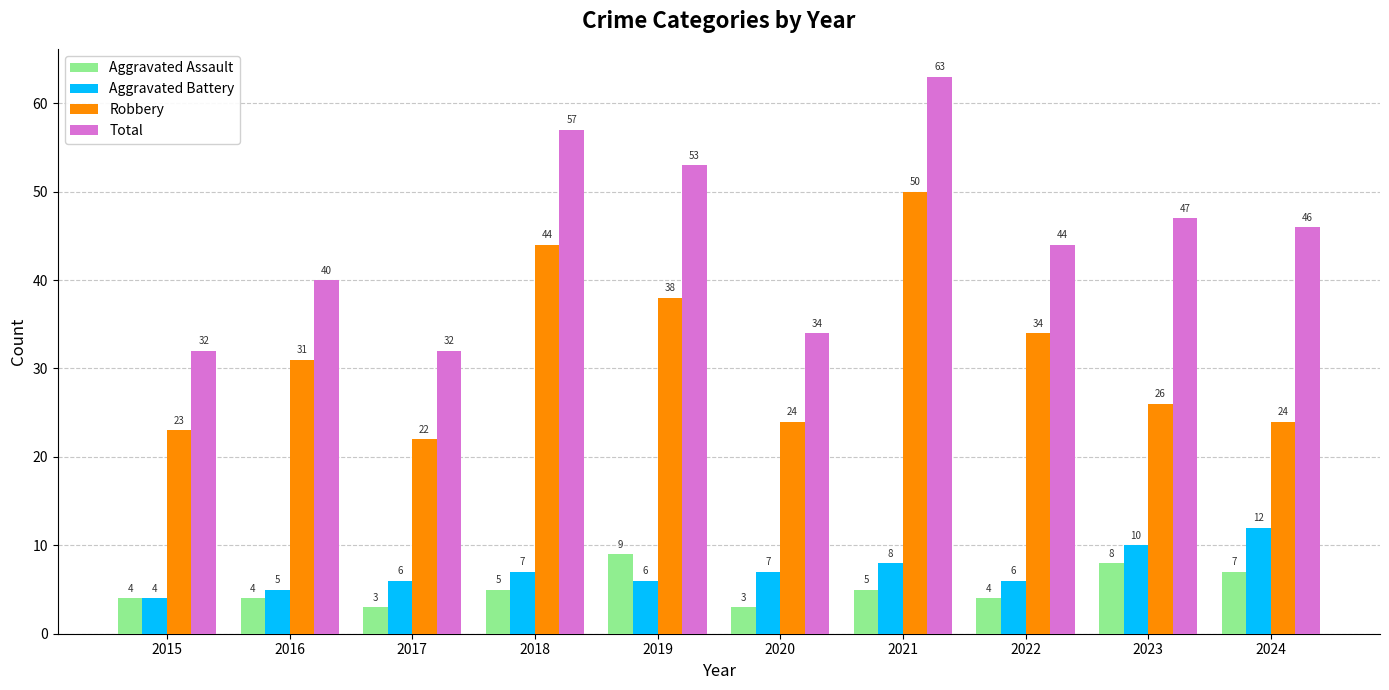

Reading left to right, what are all the values shown in this chart?

Aggravated Assault: 4	4	3	5	9	3	5	4	8	7
Aggravated Battery: 4	5	6	7	6	7	8	6	10	12
Robbery: 23	31	22	44	38	24	50	34	26	24
Total: 32	40	32	57	53	34	63	44	47	46